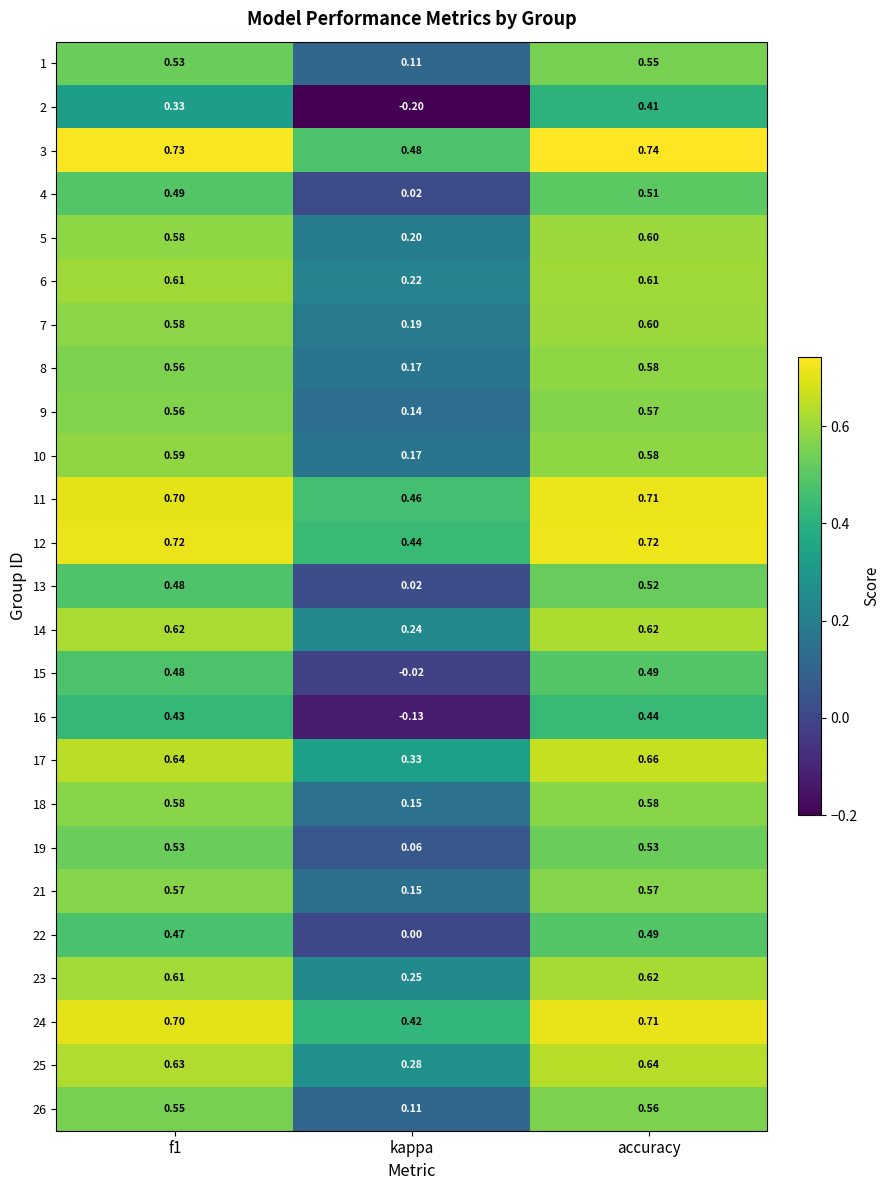

At which label is 17 closest to 0?

kappa